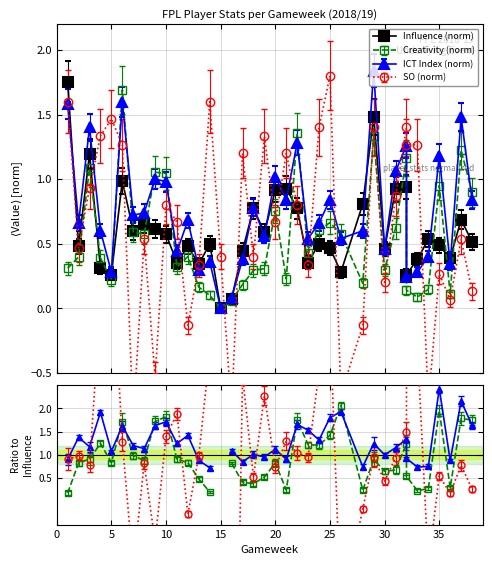

What is the difference between the highest and lowest values at 7?

1.5